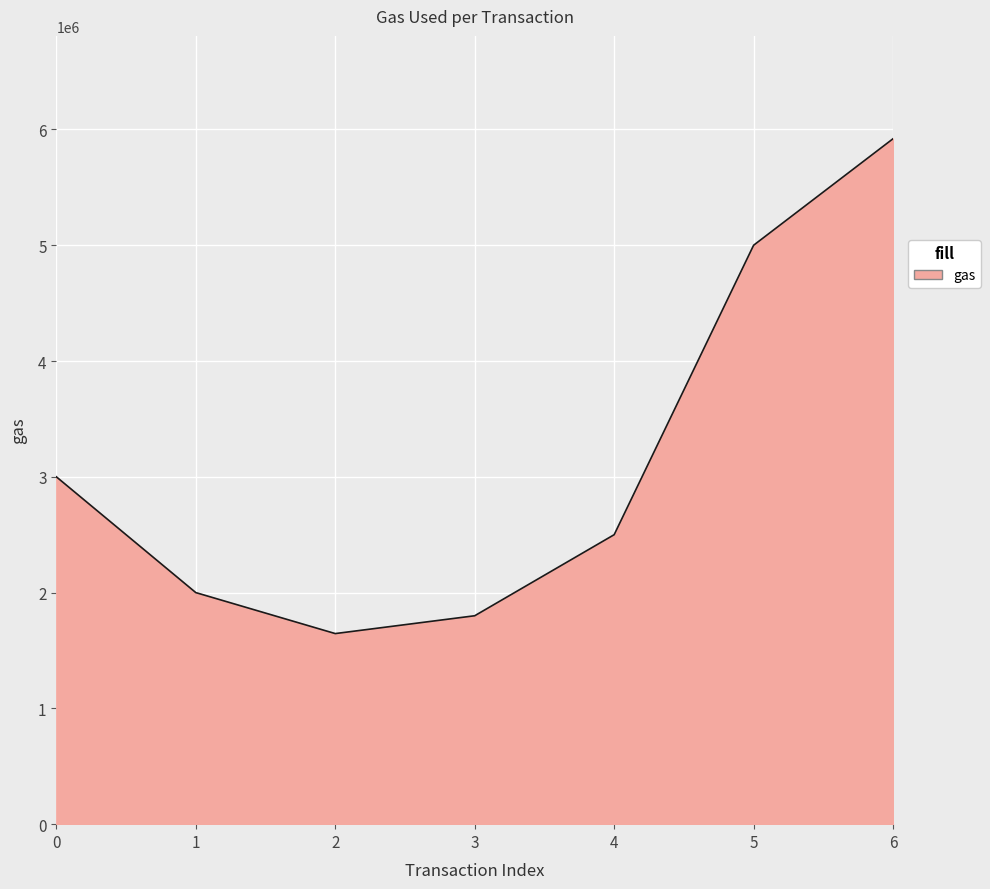

Reading left to right, list all the values displayed in this chart.

3000000	2000000	1646054	1800000	2500000	5000000	5920000